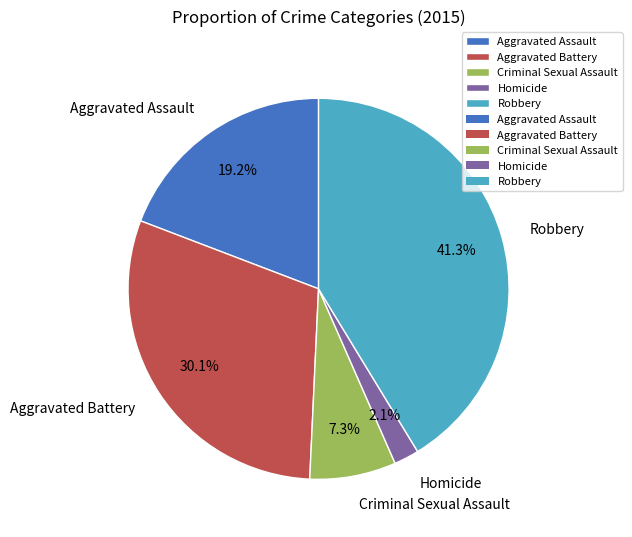

To the nearest percent, what is the difference between the Aggravated Battery and Robbery slice percentages?

11%